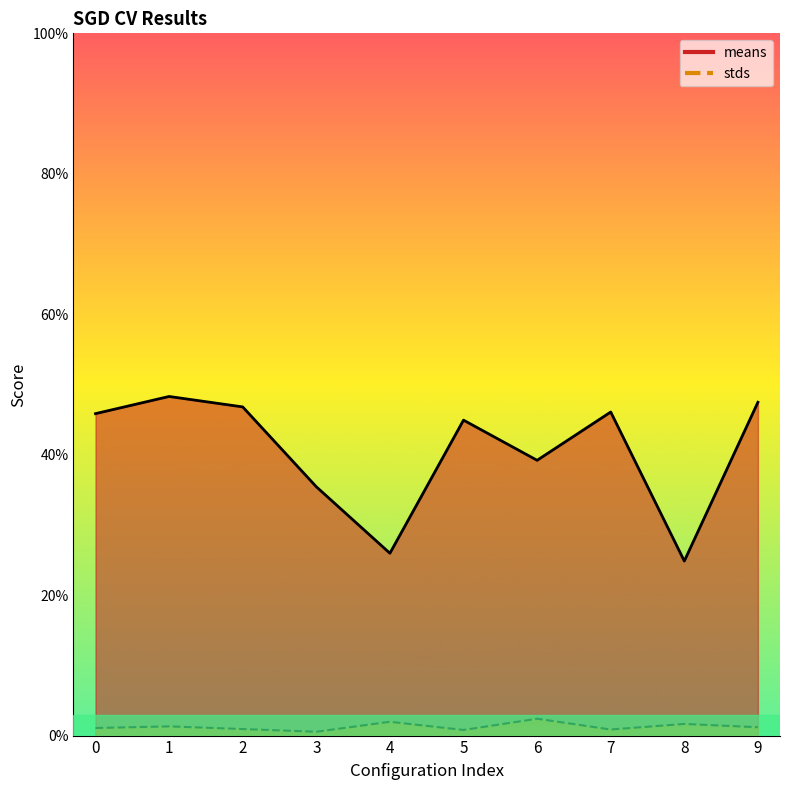

What is the average value of the means series?

0.4